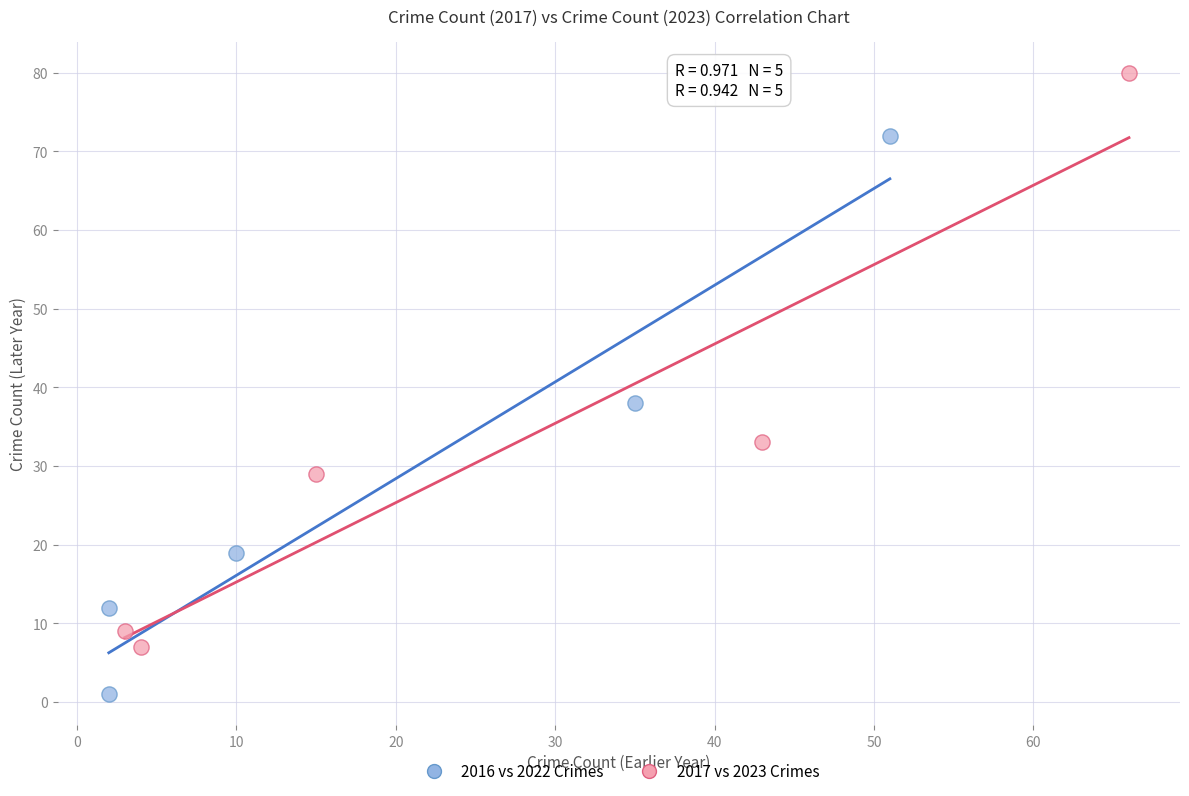

Which series has the largest Y range (max minus min)?

2017 vs 2023 Crimes